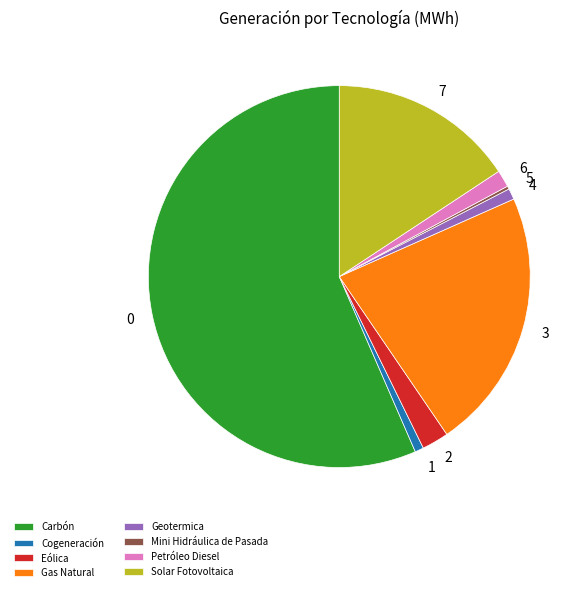

Does Cogeneración account for over 50% of the chart?

No